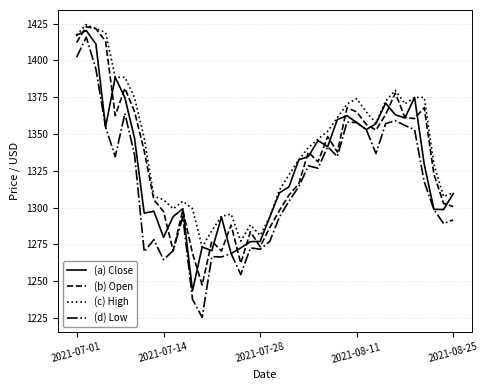

Which series has the largest total across all categories?

(c) High